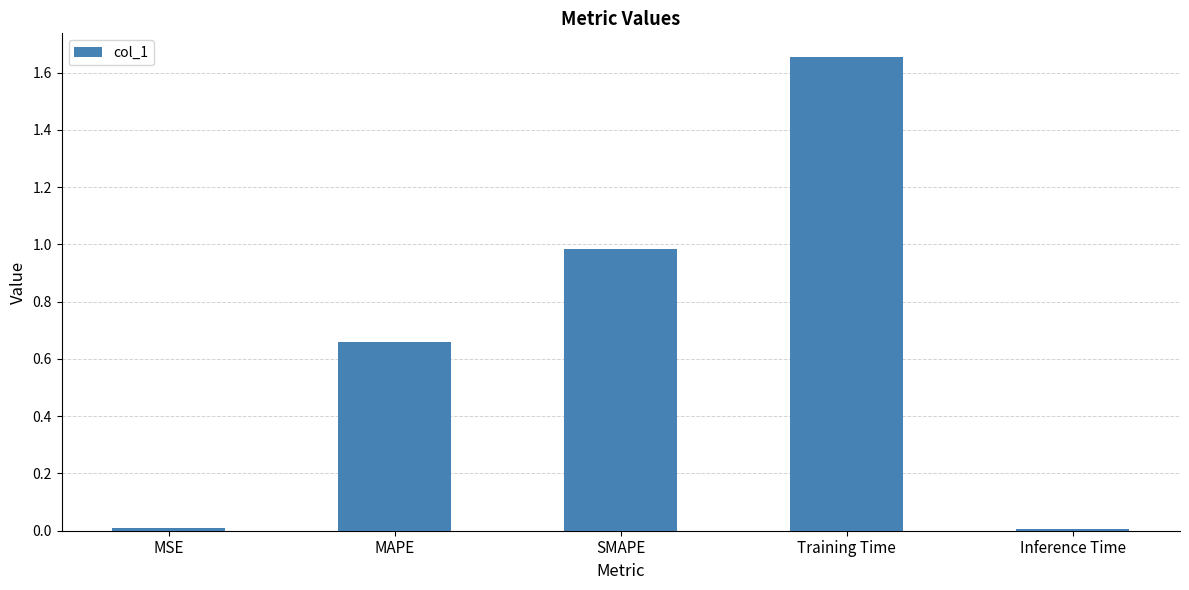

Is it true that the value at SMAPE is 1.0?

True